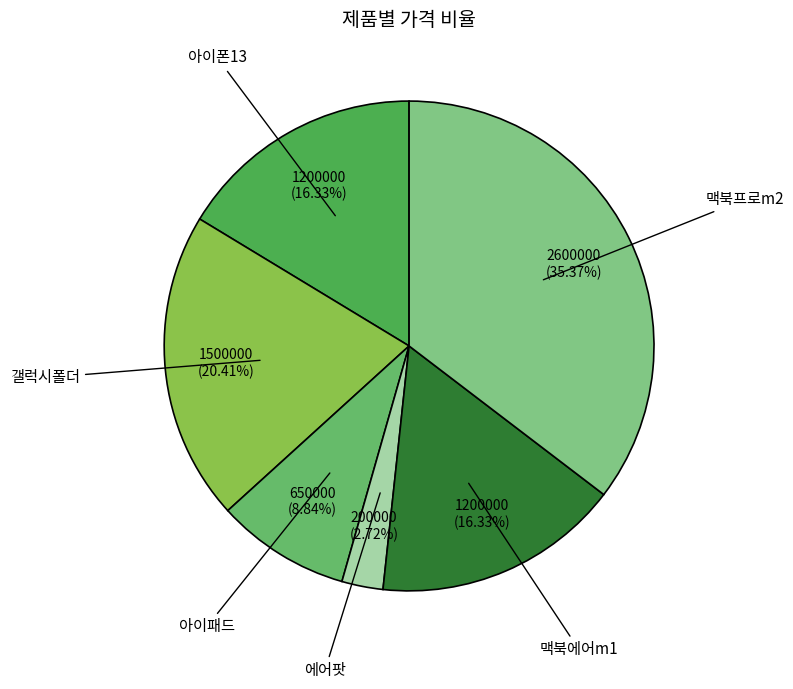

To the nearest percent, what is the difference between the 아이폰13 and 맥북프로m2 slice percentages?

19%